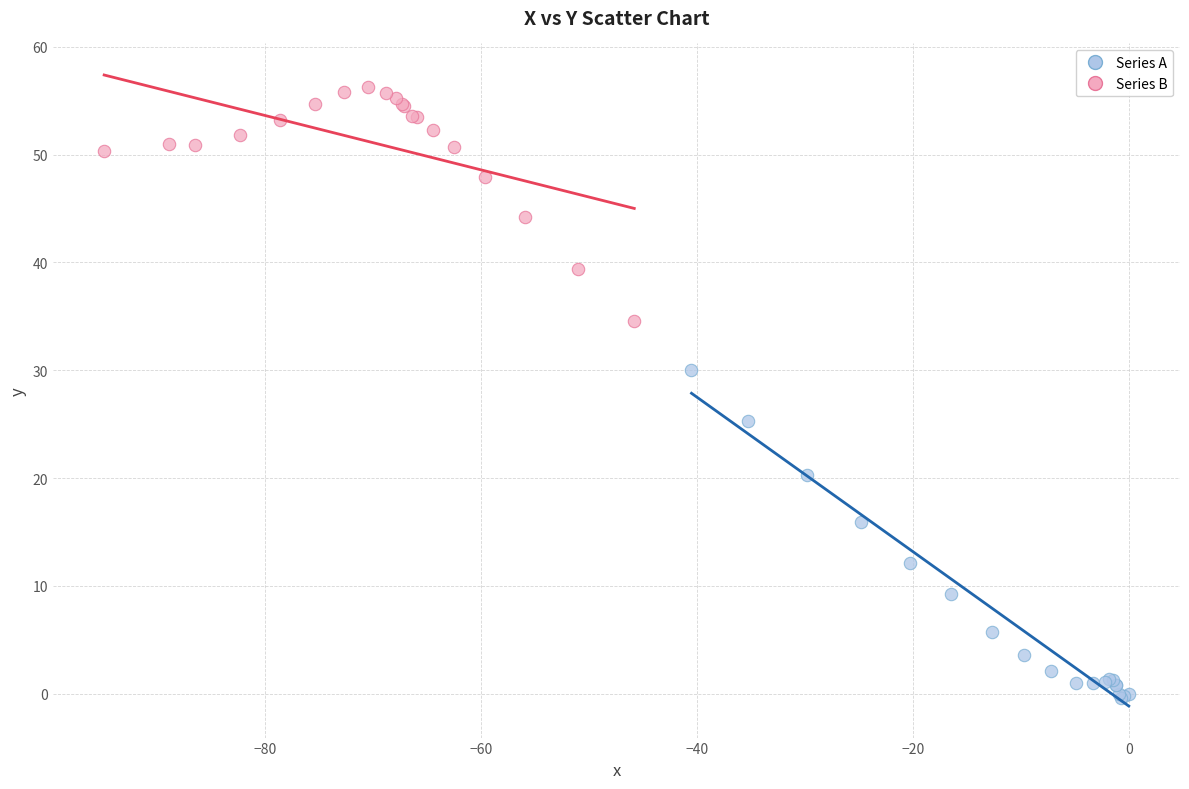

Which series reaches the minimum Y coordinate?

Series A